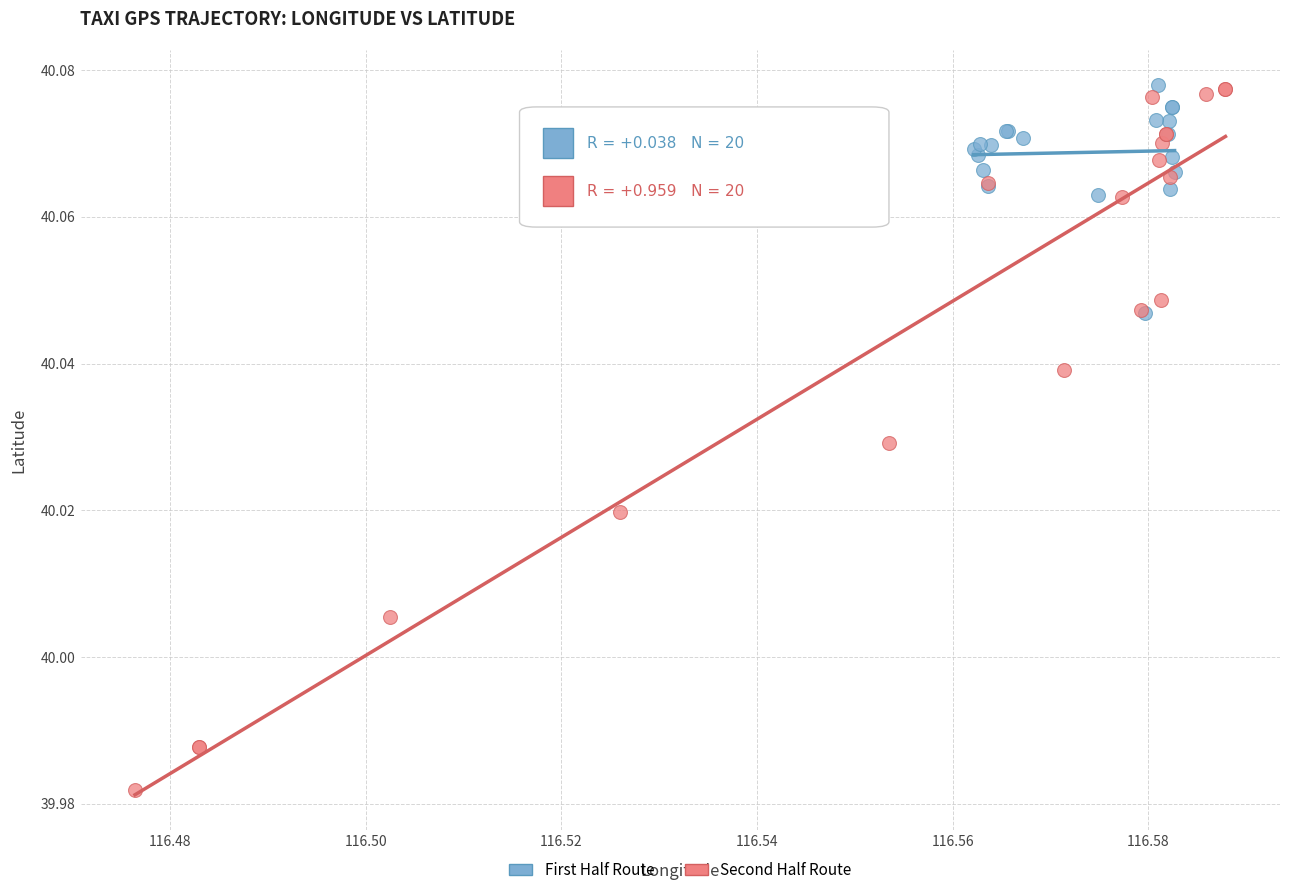

What are all the series names shown in the legend?

First Half Route, Second Half Route